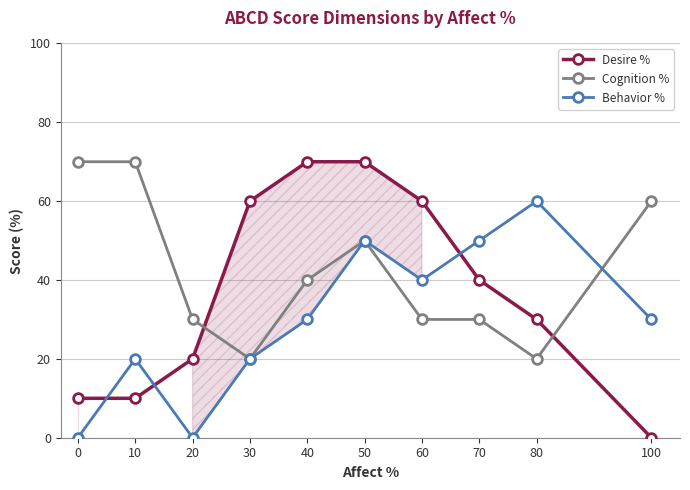

True or false: Desire % has more than 1 points higher than both neighbors.

False